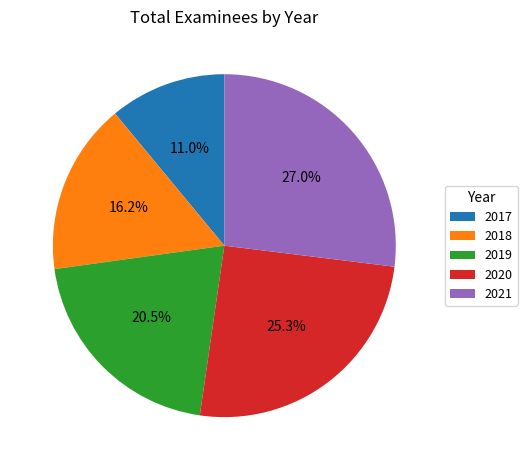

How many segments does this pie chart have?

5